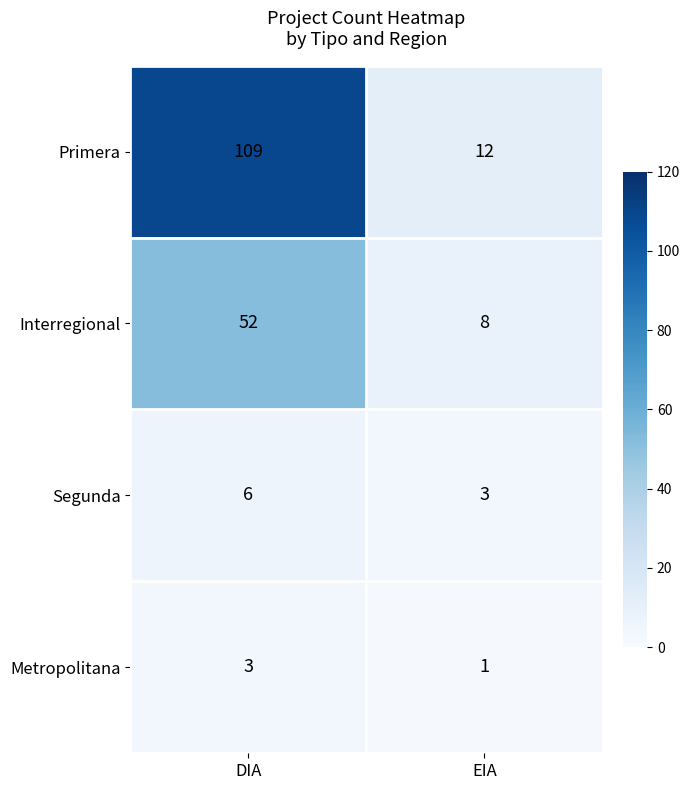

What is the sum of the Interregional values at EIA and DIA?

60